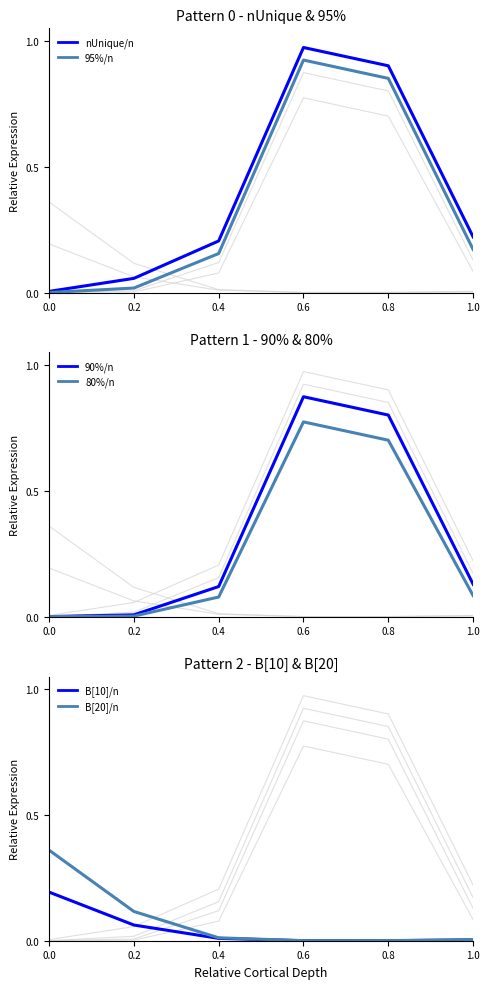

Which series has the largest total across all categories?

nUnique/n